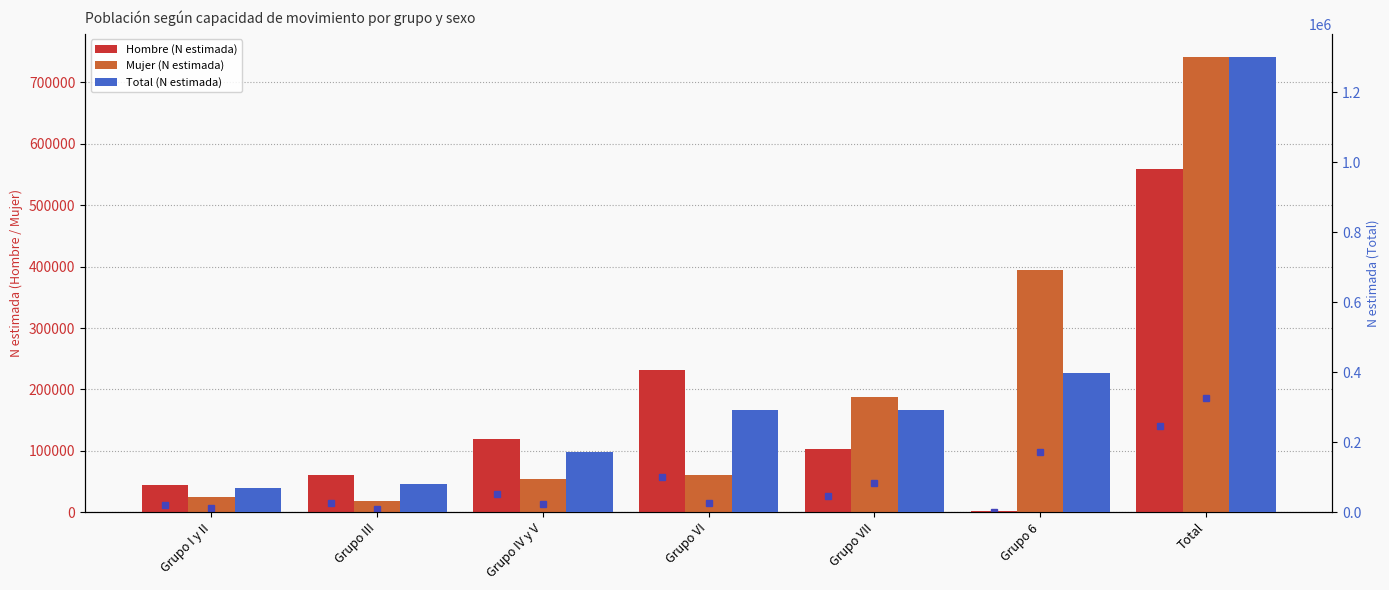

What is the highest value of the Mujer (N estimada) series?

742005